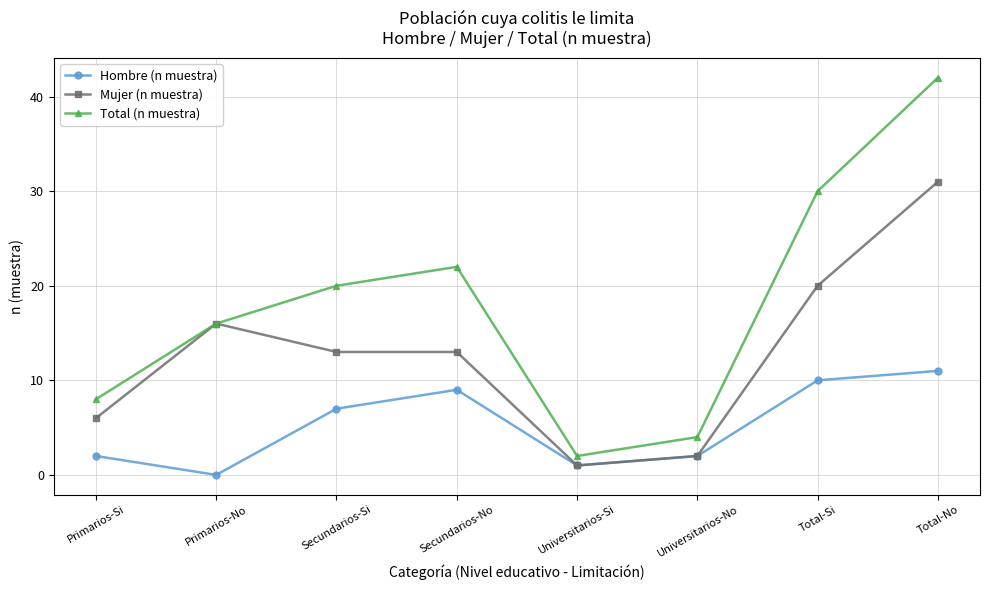

Reading left to right, transcribe all the data shown in this chart.

Hombre (n muestra): Primarios-Si=2	Primarios-No=0	Secundarios-Si=7	Secundarios-No=9	Universitarios-Si=1	Universitarios-No=2	Total-Si=10	Total-No=11
Mujer (n muestra): Primarios-Si=6	Primarios-No=16	Secundarios-Si=13	Secundarios-No=13	Universitarios-Si=1	Universitarios-No=2	Total-Si=20	Total-No=31
Total (n muestra): Primarios-Si=8	Primarios-No=16	Secundarios-Si=20	Secundarios-No=22	Universitarios-Si=2	Universitarios-No=4	Total-Si=30	Total-No=42